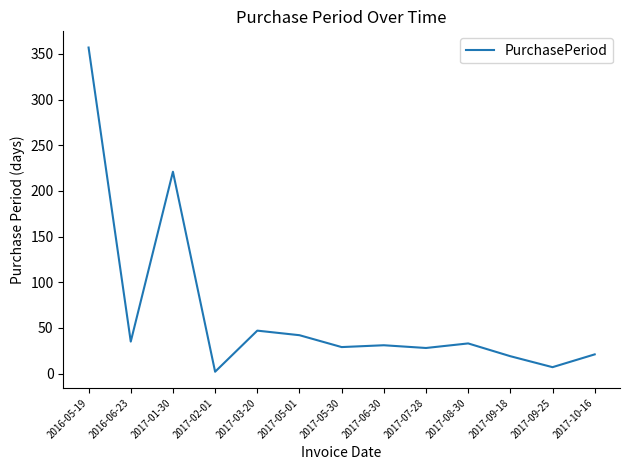

How many values are below 31?

6